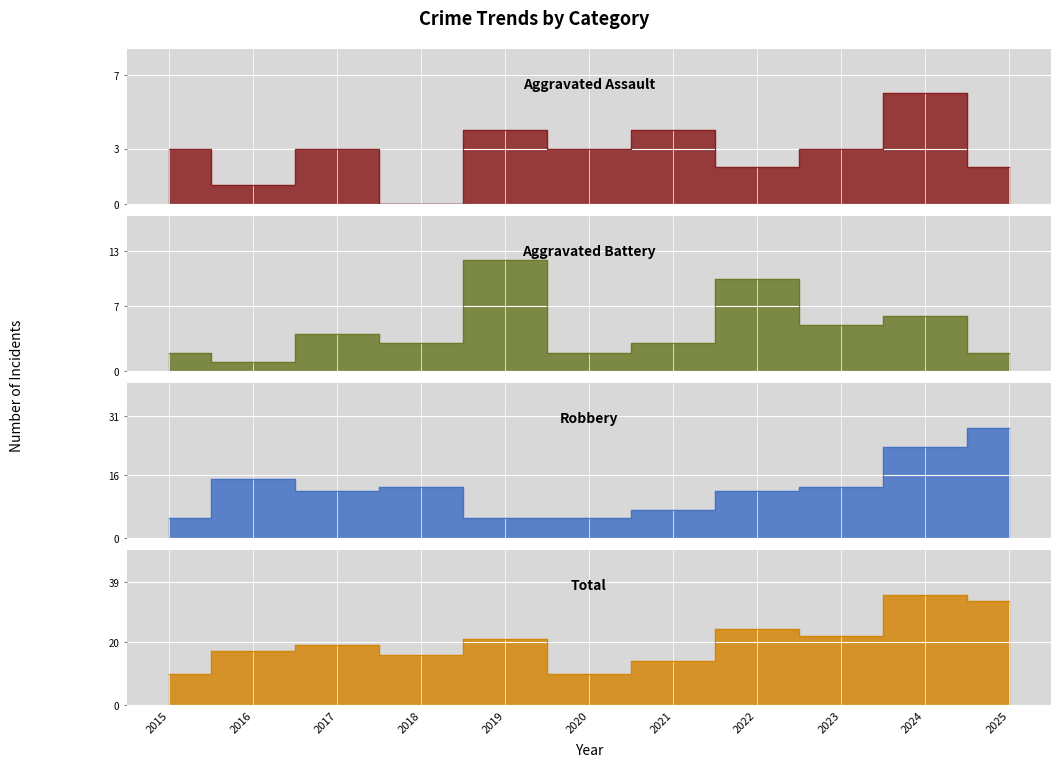

How many lines are shown in the chart?

4